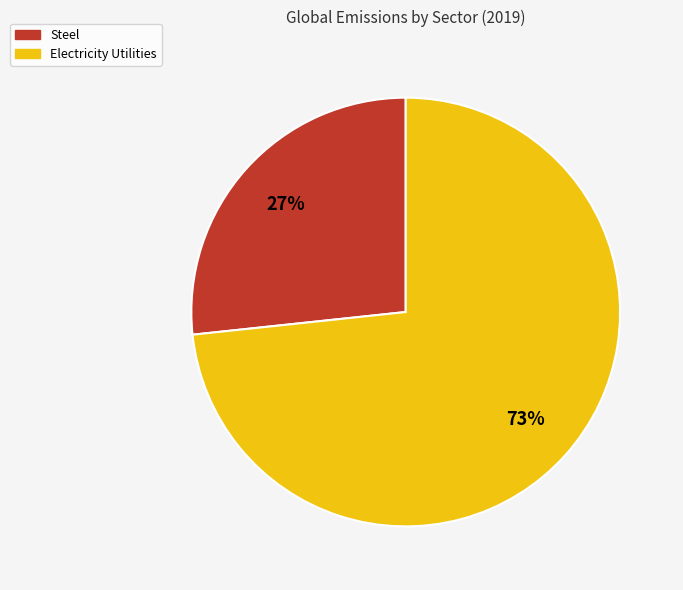

Is the sum of Steel and Electricity Utilities greater than half?

Yes